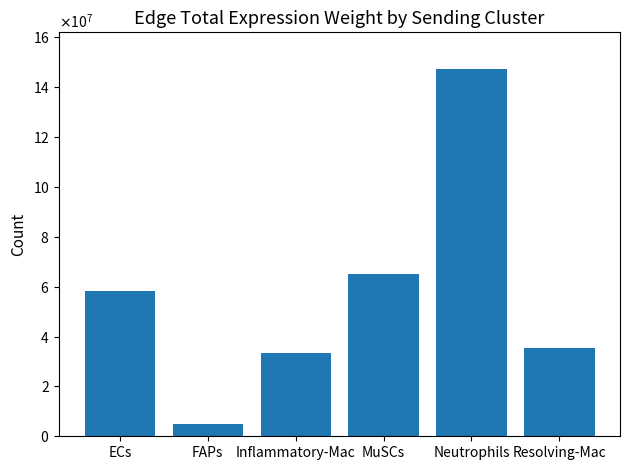

What is the average value?

57387214.6